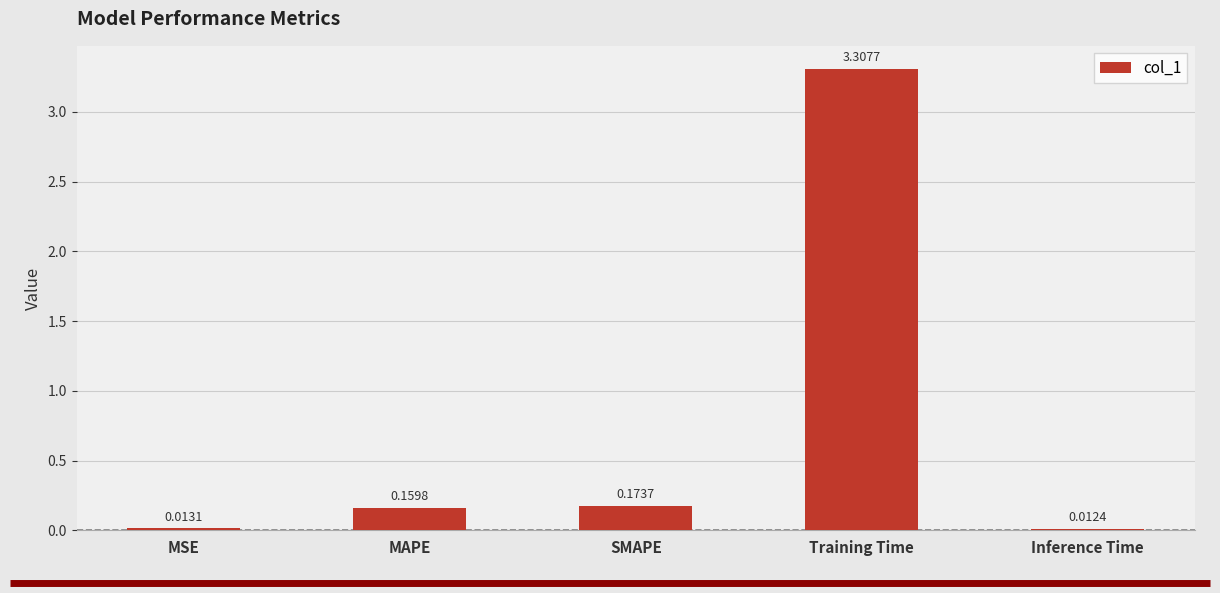

What is the sum of the values at Training Time and Inference Time?

3.3